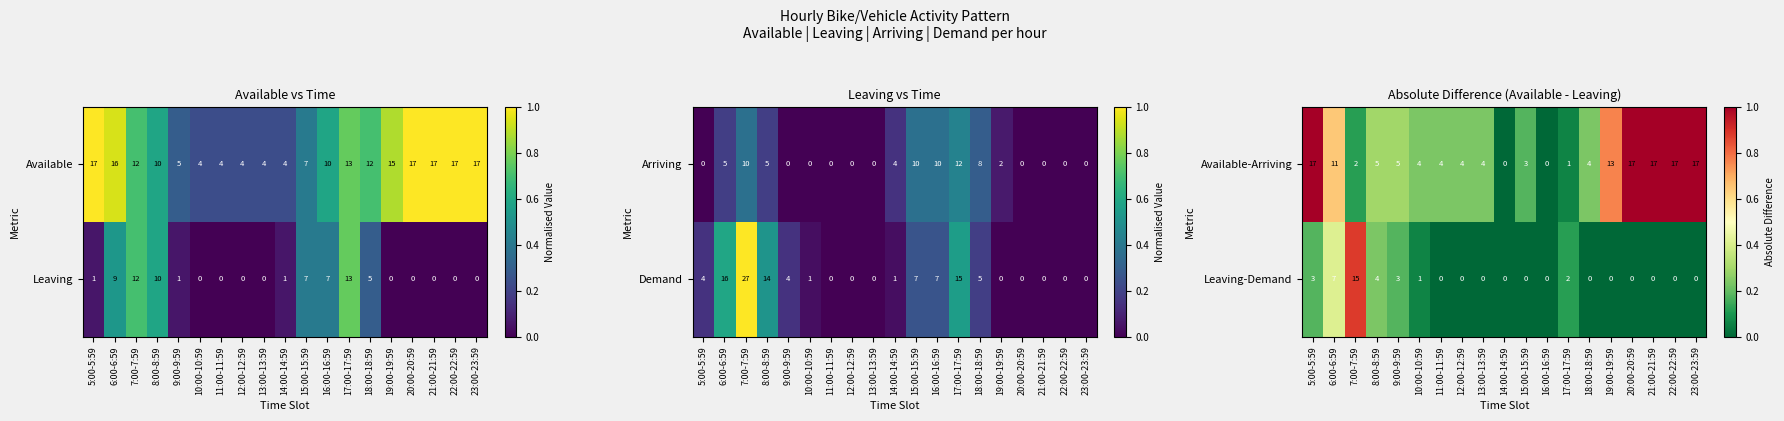

How many values in Leaving-Demand are above zero?

7